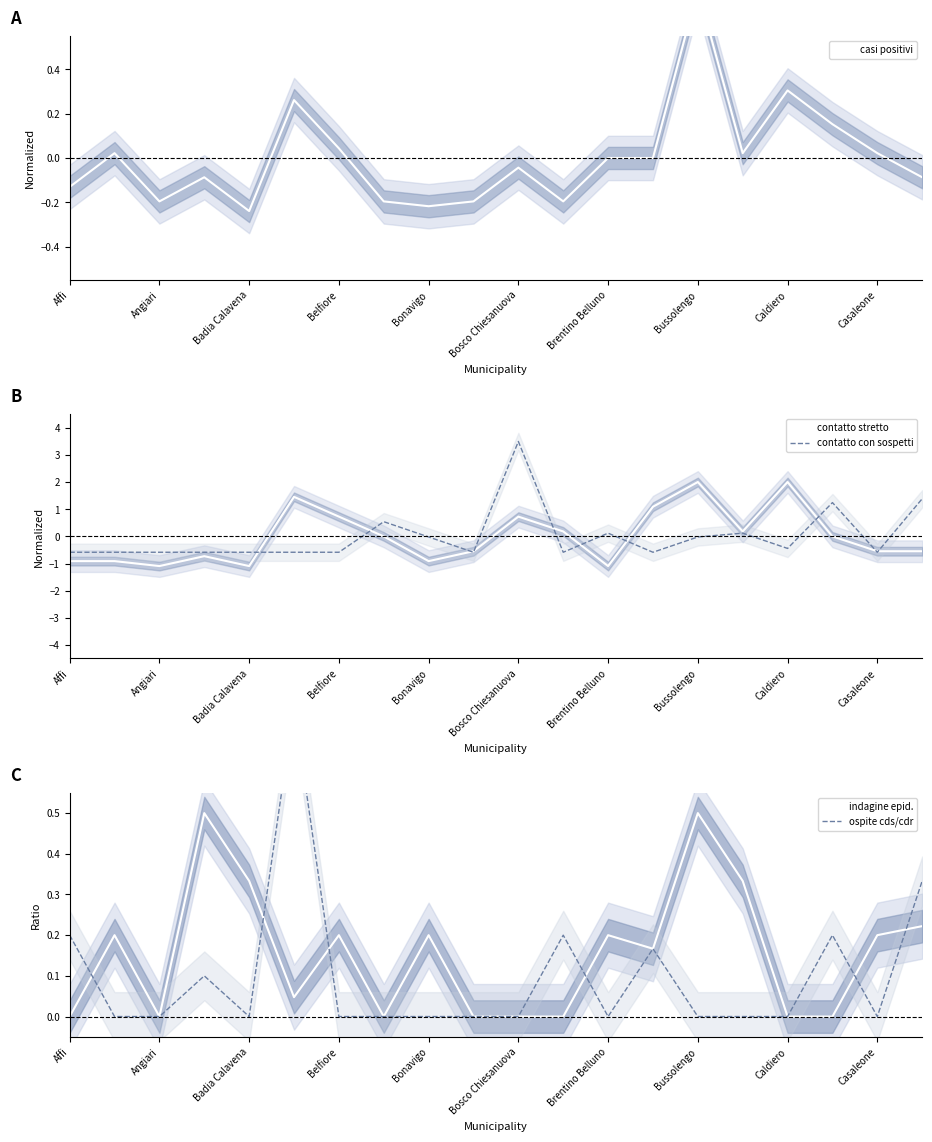

How many data points does each series have?

20